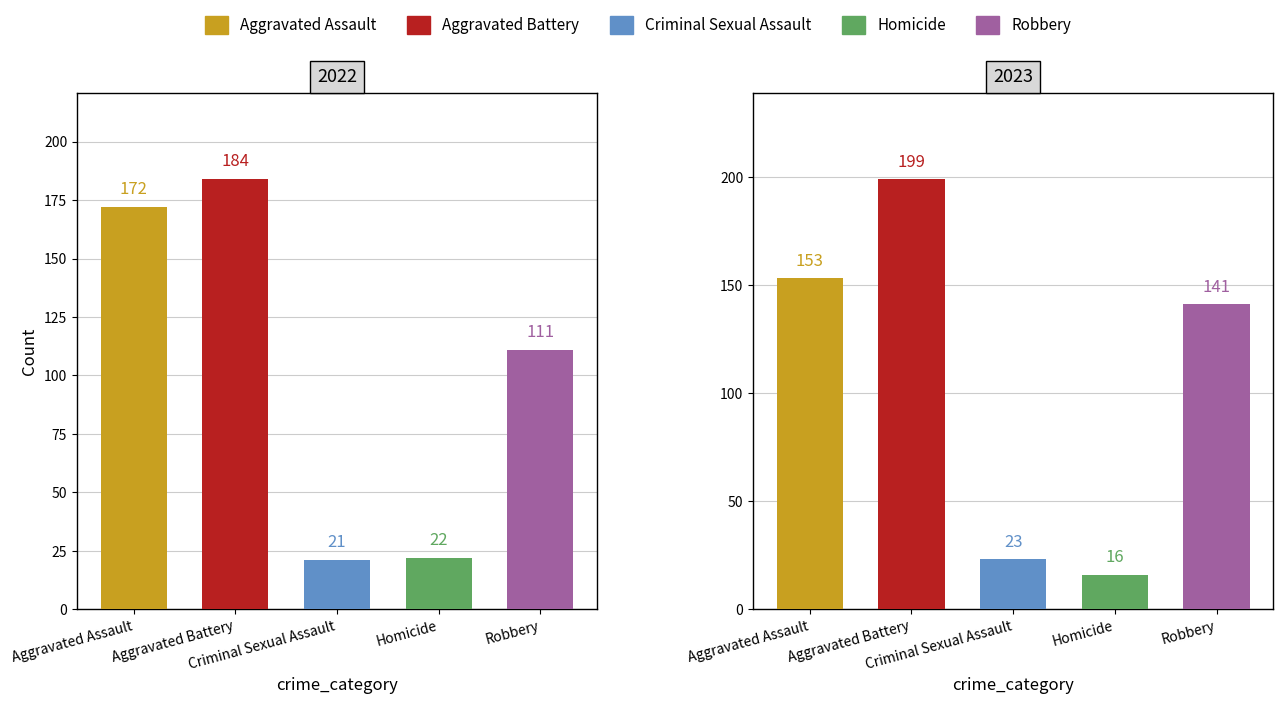

True or false: Robbery has a value of 35 at 8.

False